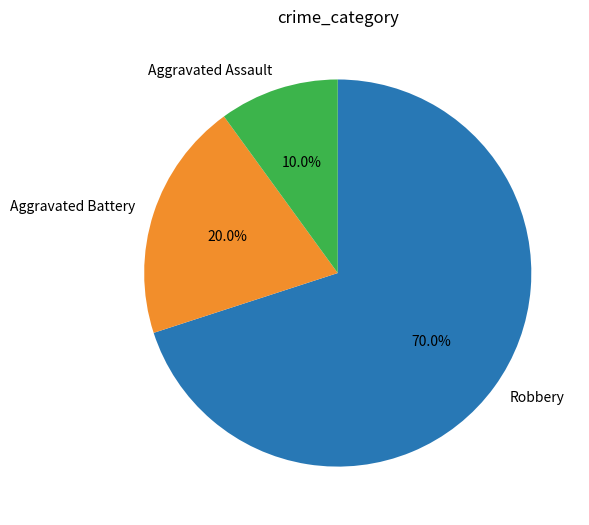

Count the number of slices in the pie.

3